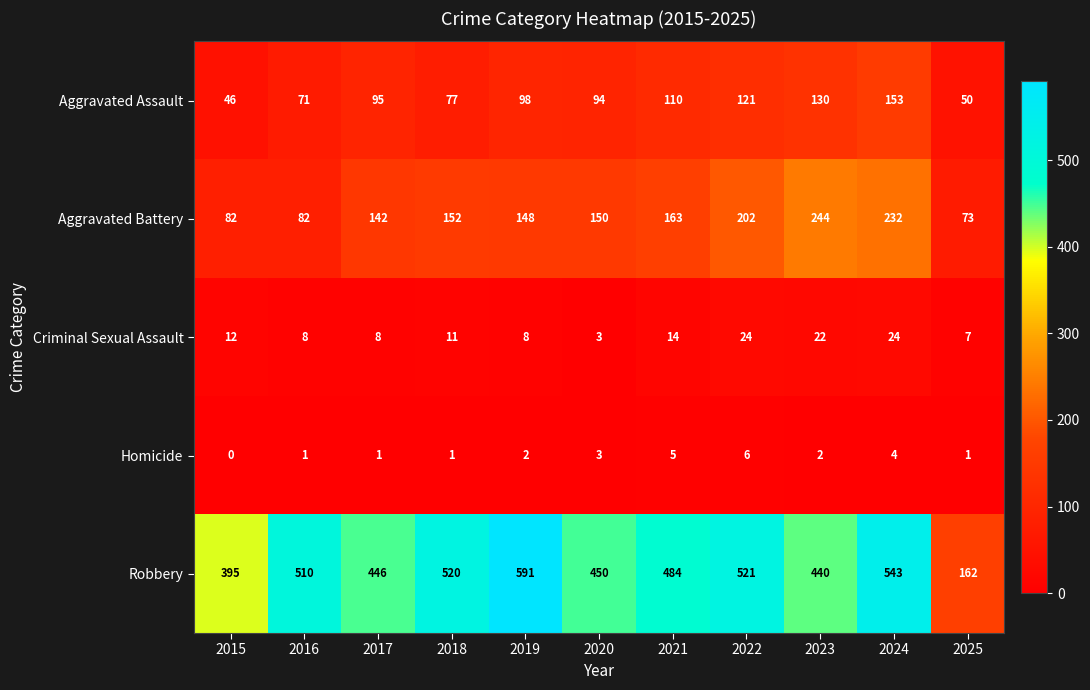

Which category has the highest value across all series?

2019